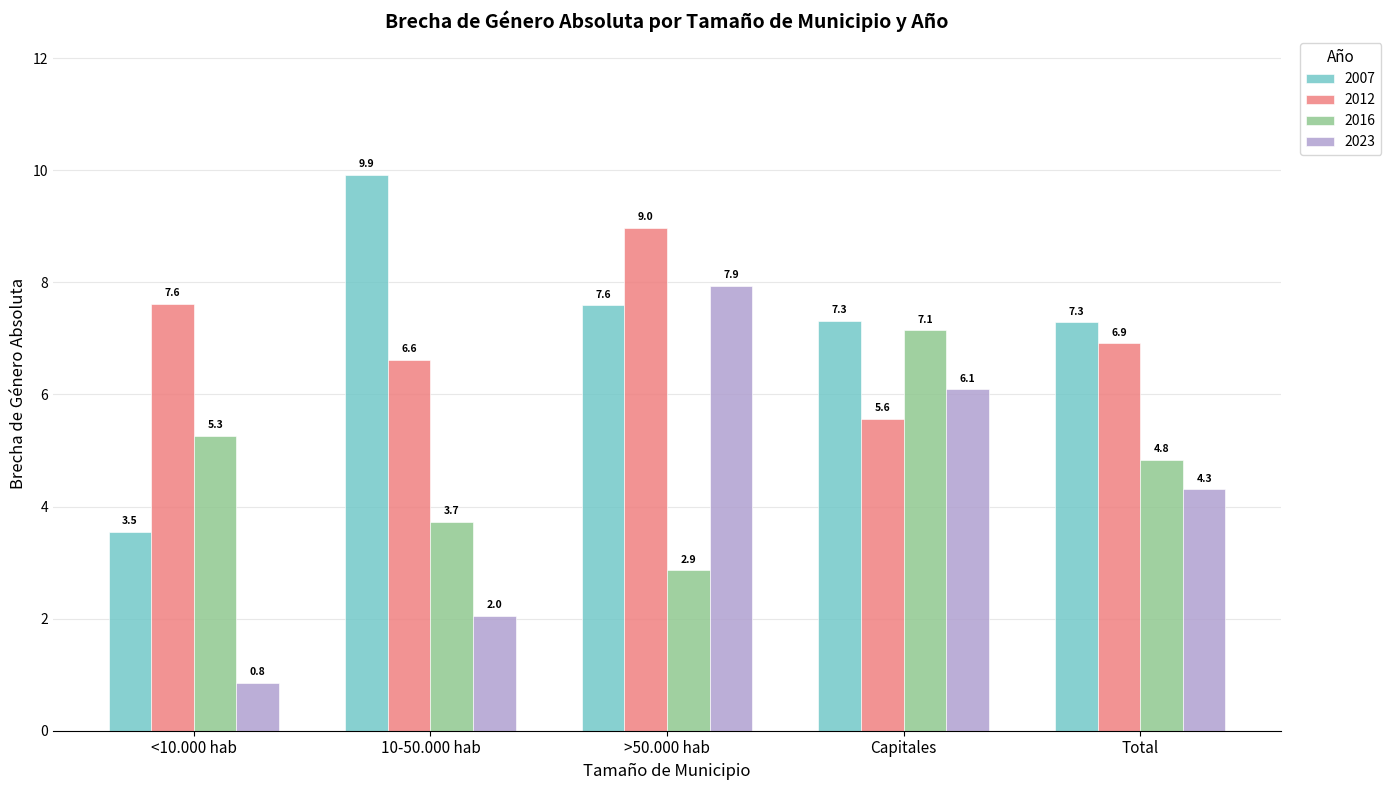

Rank the series by their maximum value, from lowest to highest.

2016, 2023, 2012, 2007